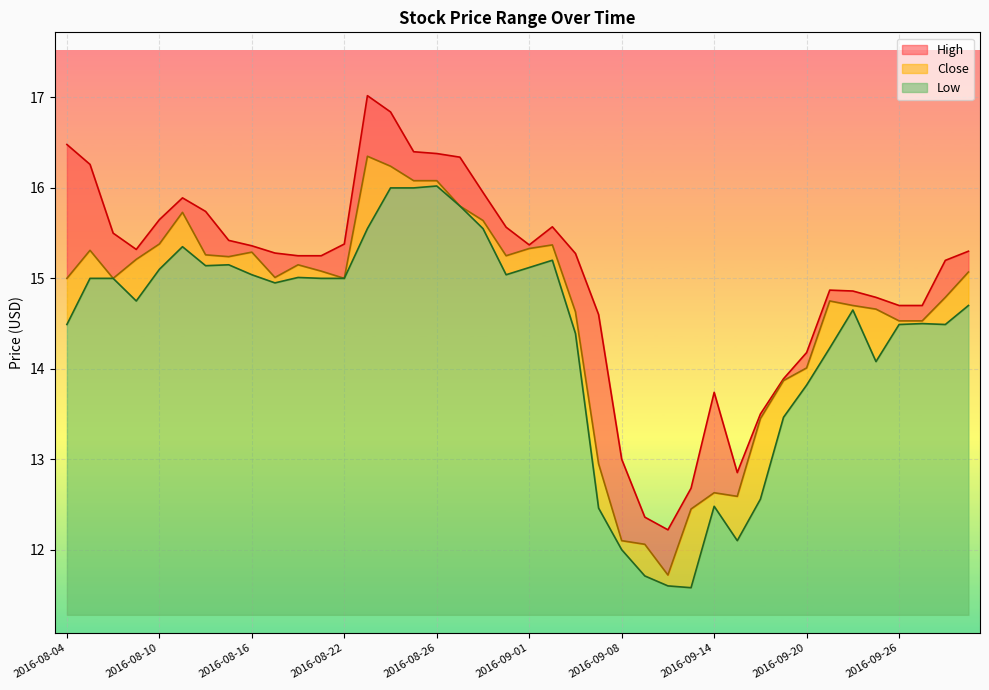

How many interior local peaks does the Close series have?

8